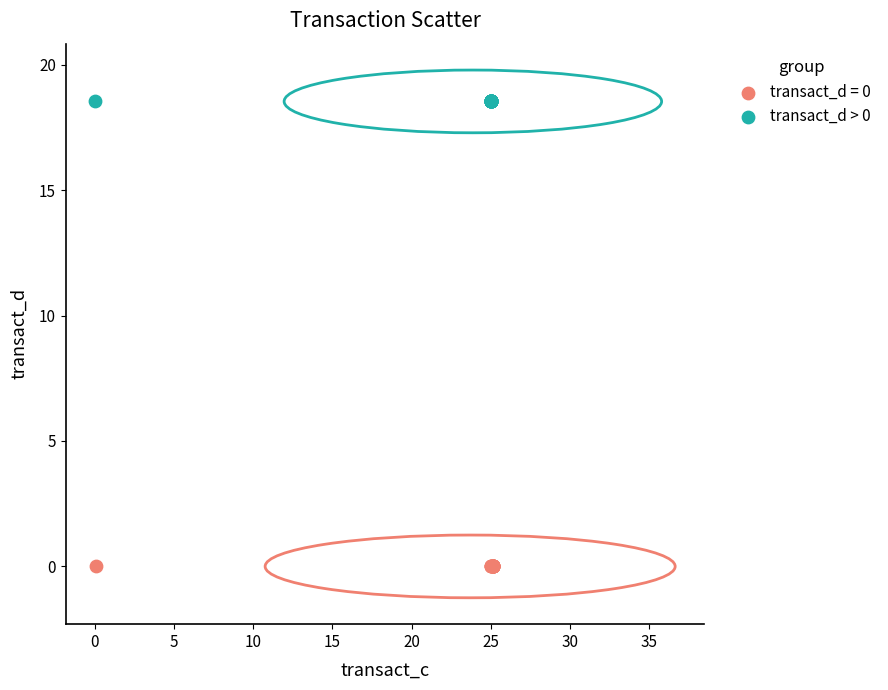

Which series reaches the minimum Y coordinate?

transact_d = 0